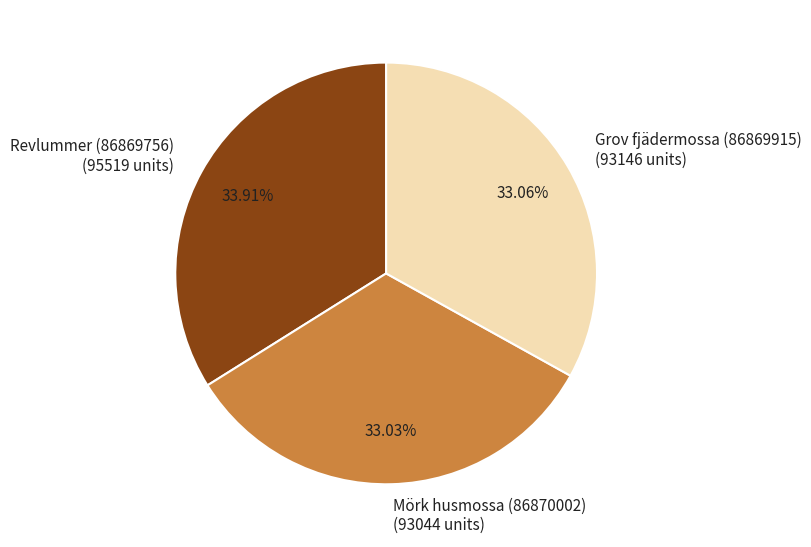

Is there a majority slice in this chart?

No